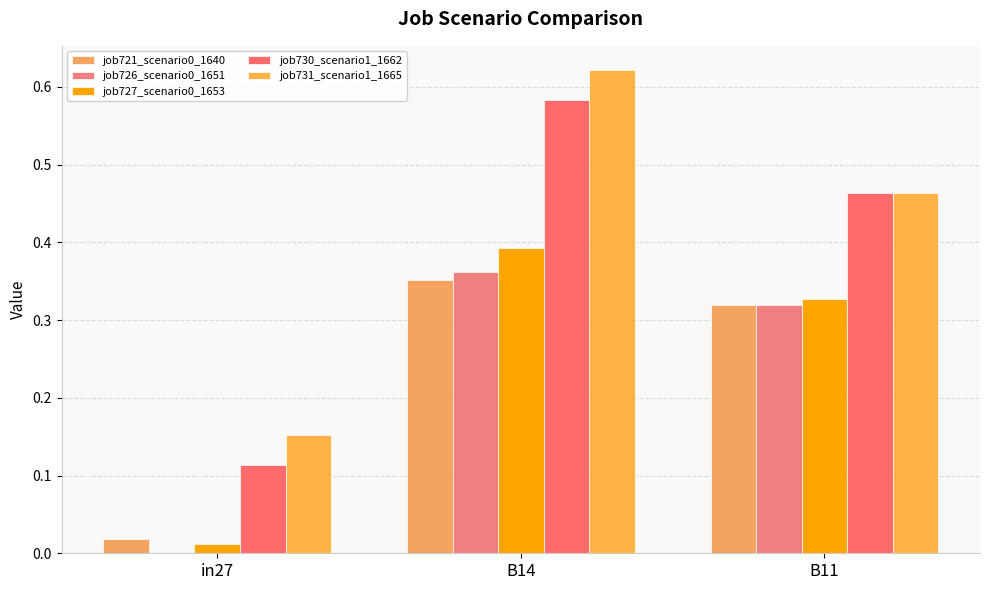

How many groups of bars are there?

3